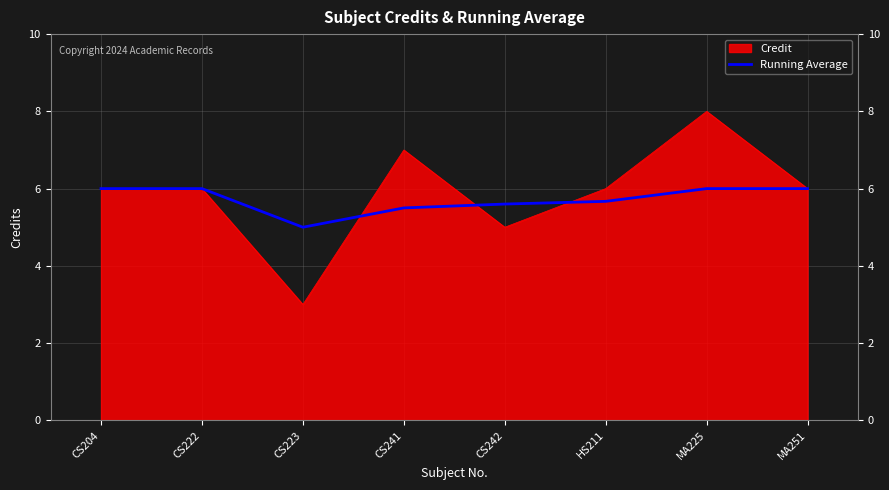

Rank the series by their maximum value, from highest to lowest.

Credit, Running Average